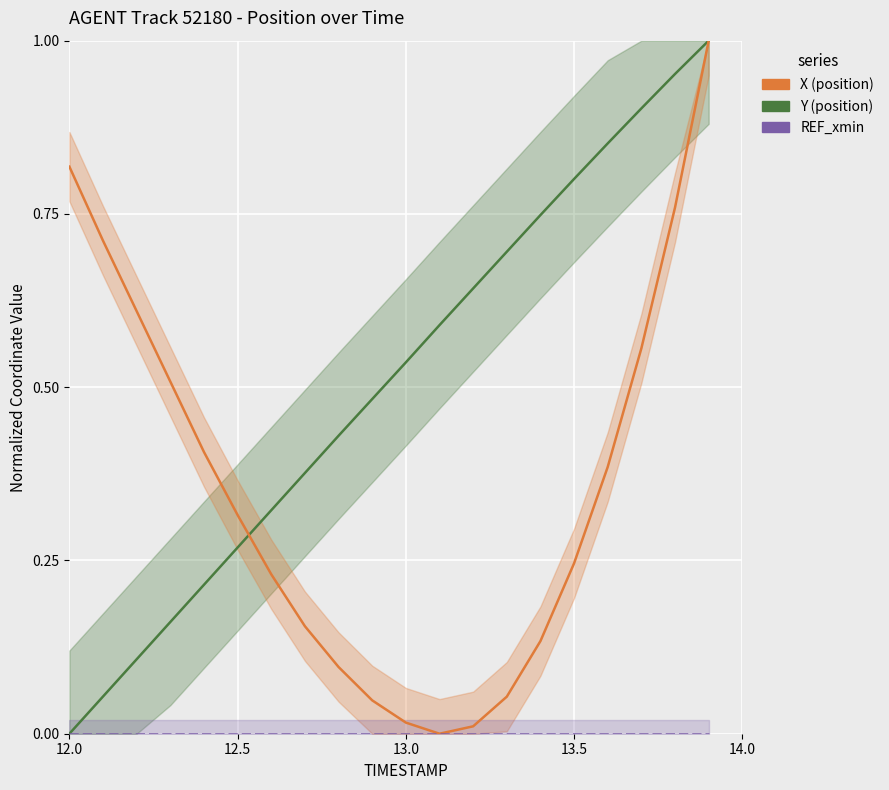

True or false: Y (position) and REF_xmin intersect in this chart.

False